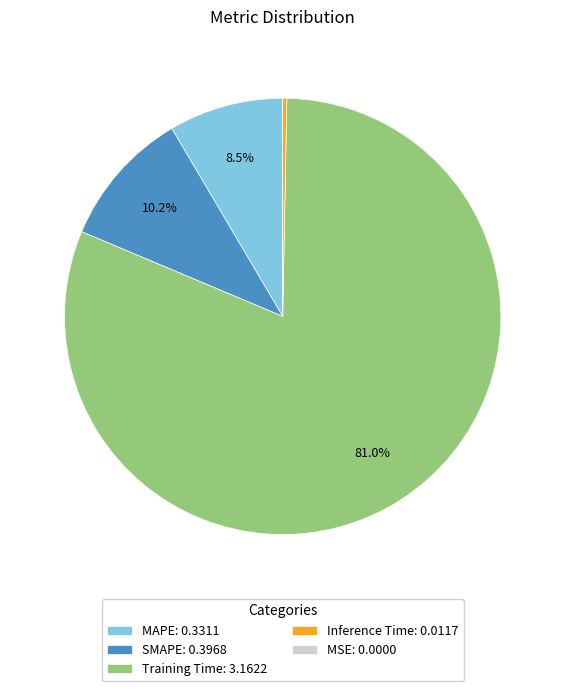

Which has a higher value, SMAPE: 0.3968 or Training Time: 3.1622?

Training Time: 3.1622